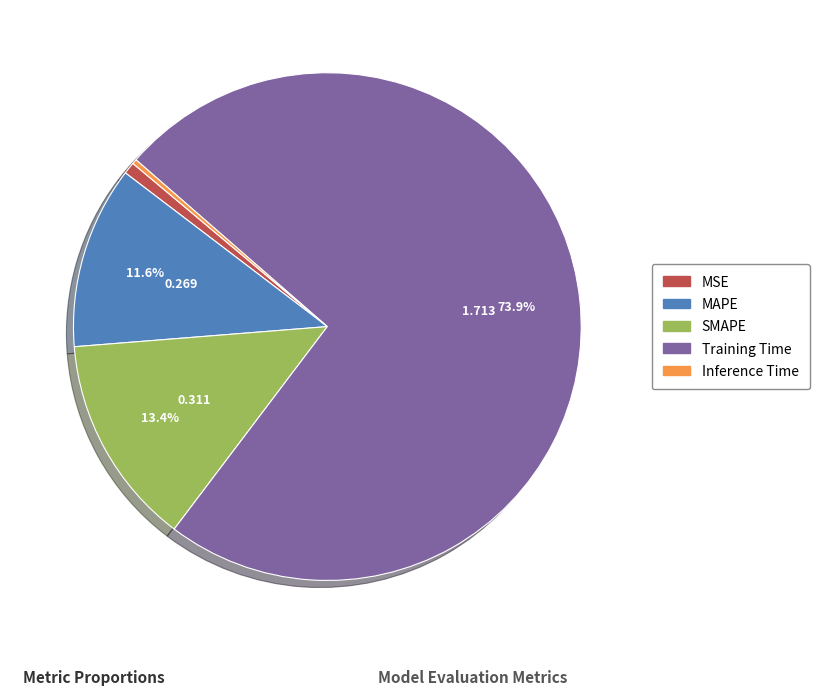

True or false: SMAPE accounts for 13% of the total.

True